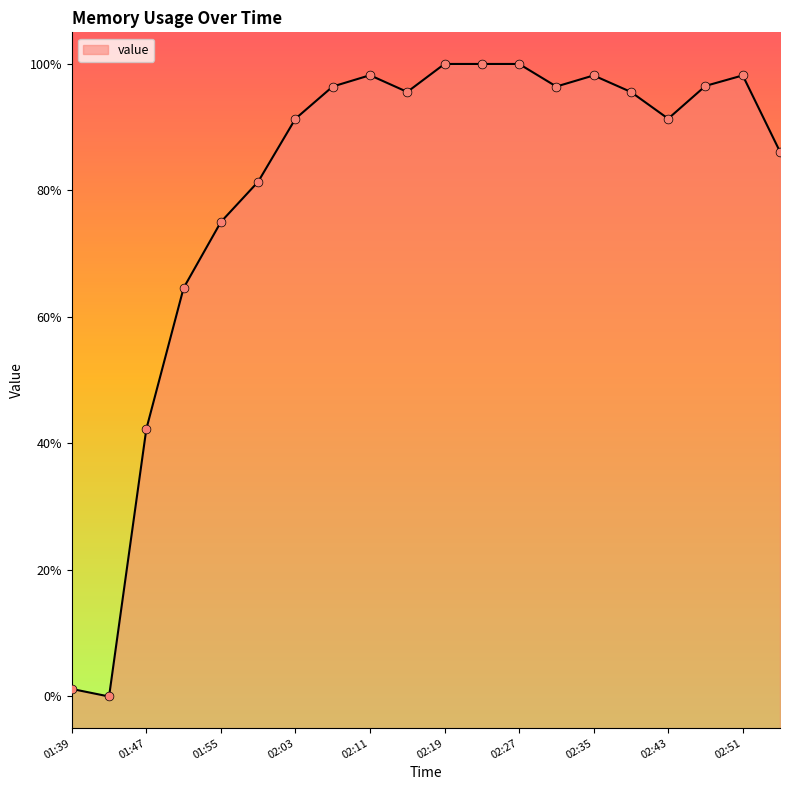

Is this an area chart (filled region under the line)?

Yes